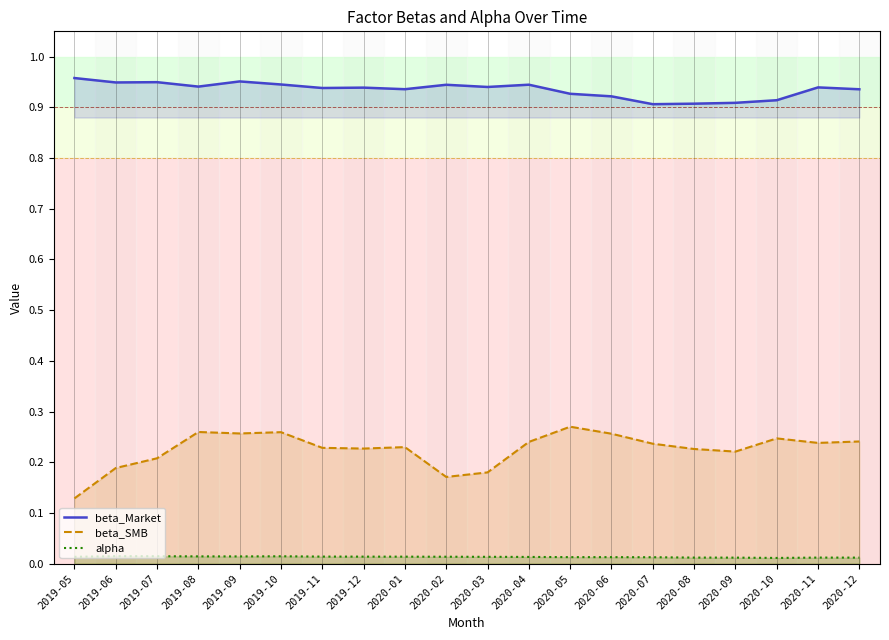

At which category does the chart reach its peak across all series?

2019-05